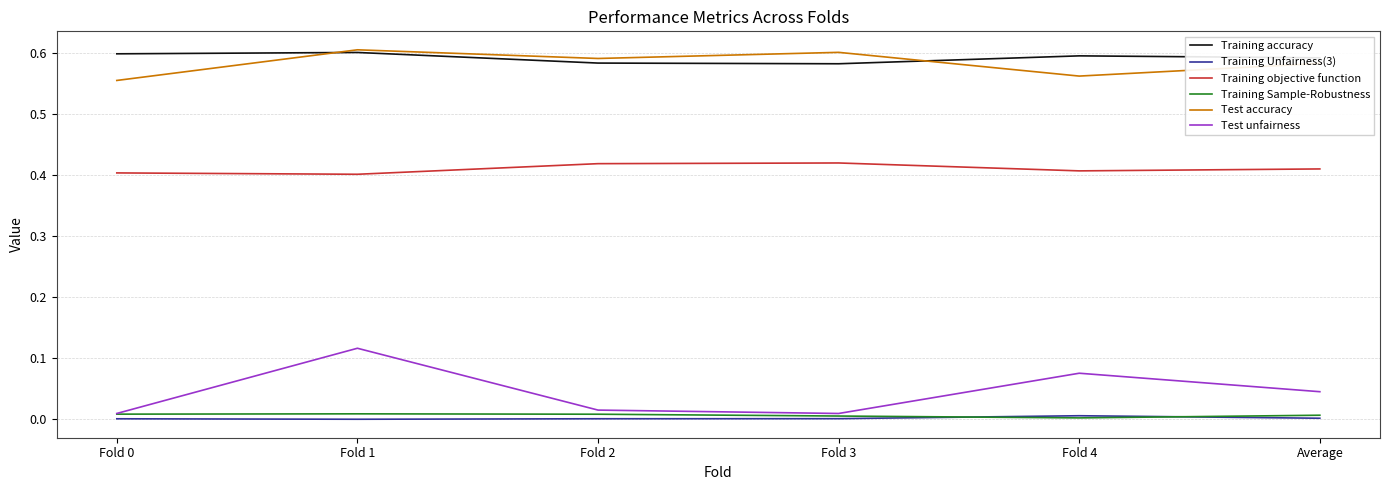

The Test unfairness series shows 0.0 at Fold 3. True or false?

True